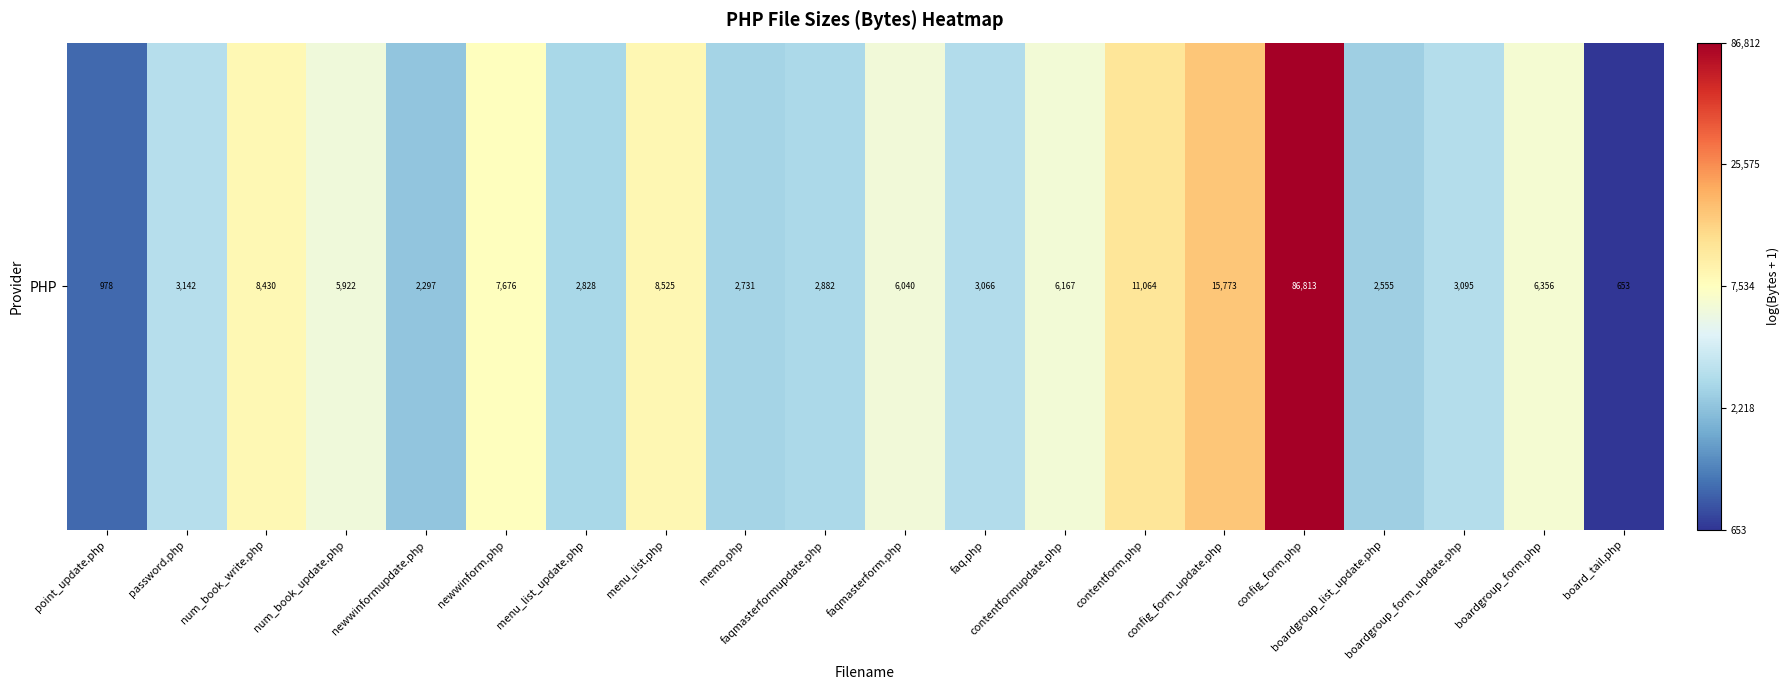

What value does the data have at num_book_update.php?

8.7